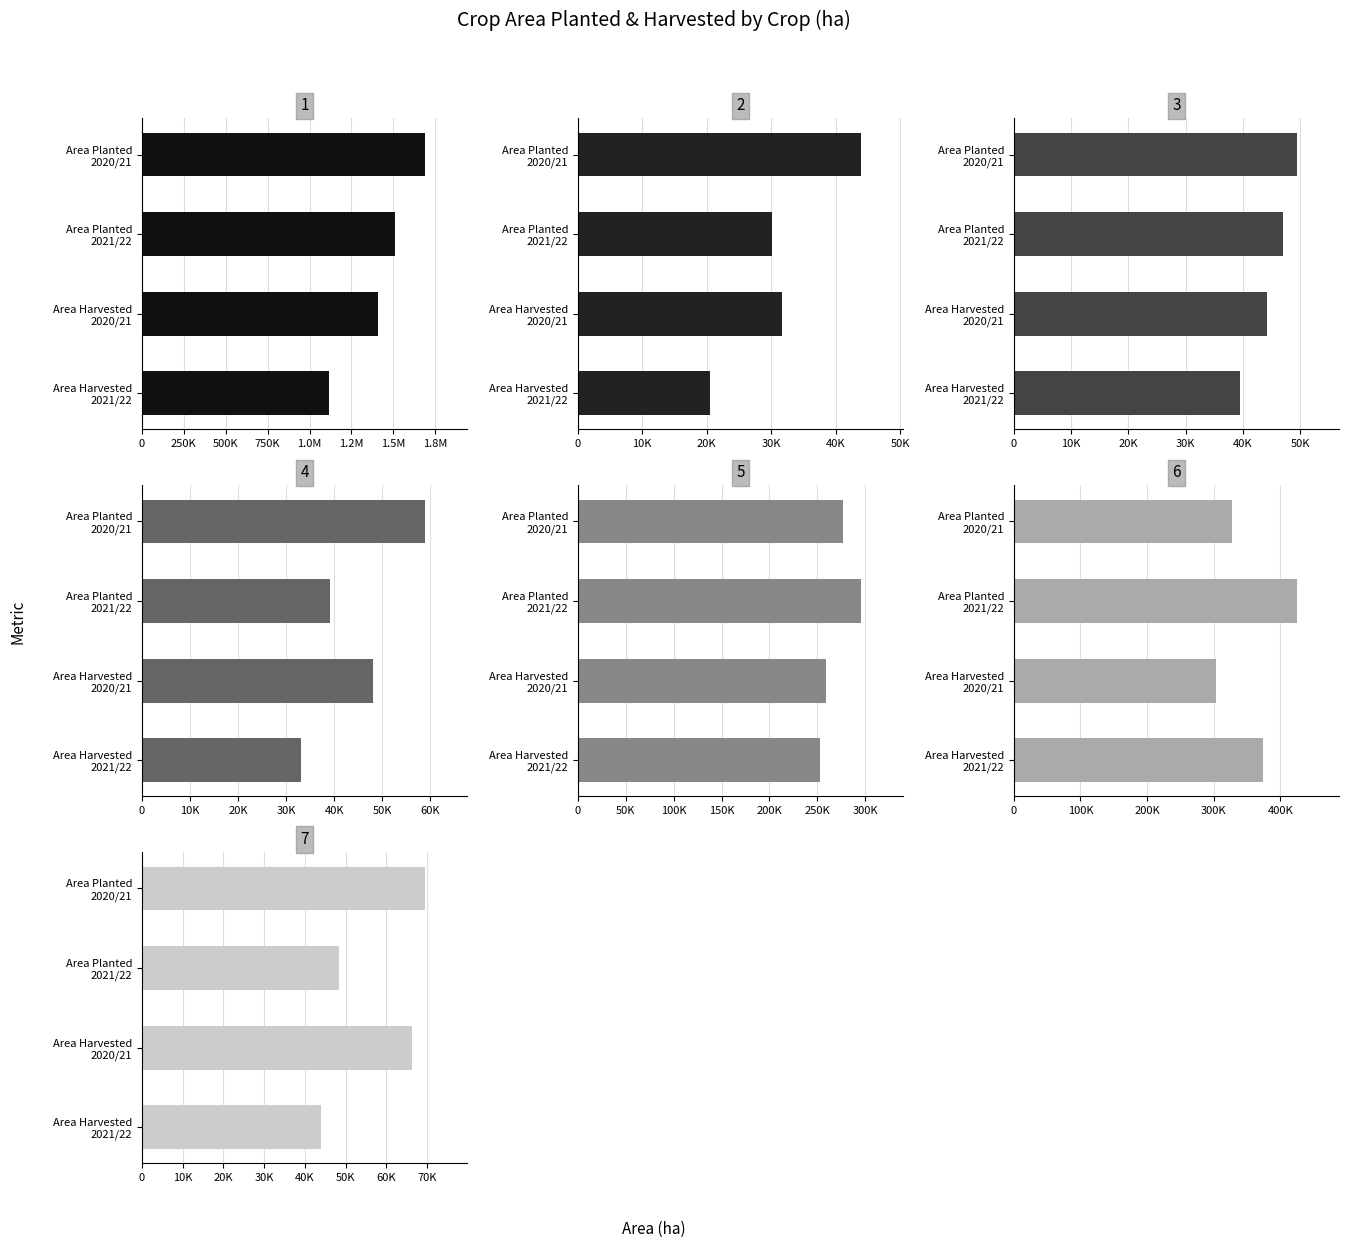

What is the label of the 9th bar from the right?

5